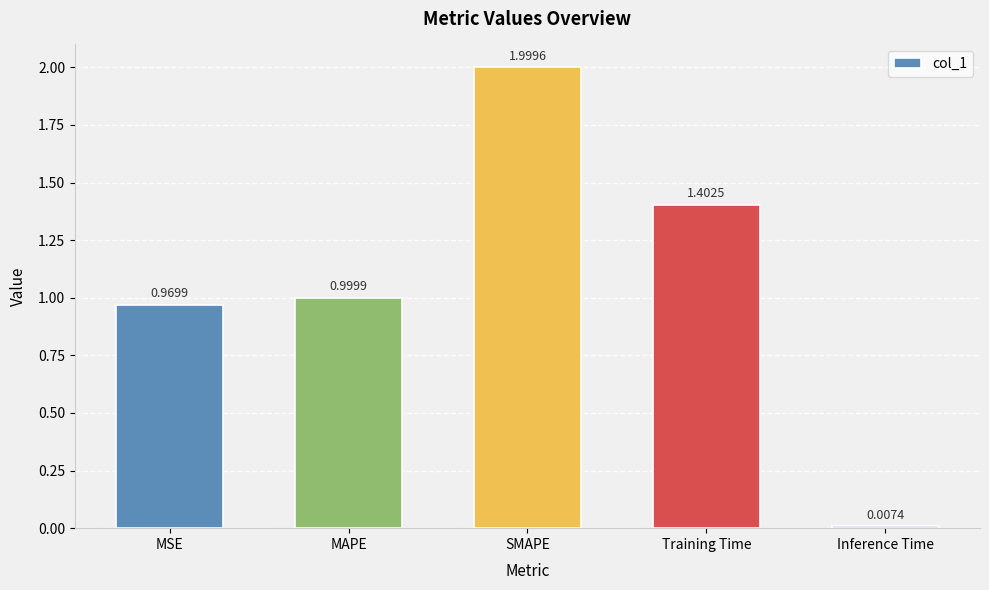

What is the difference between the maximum and minimum values?

2.0